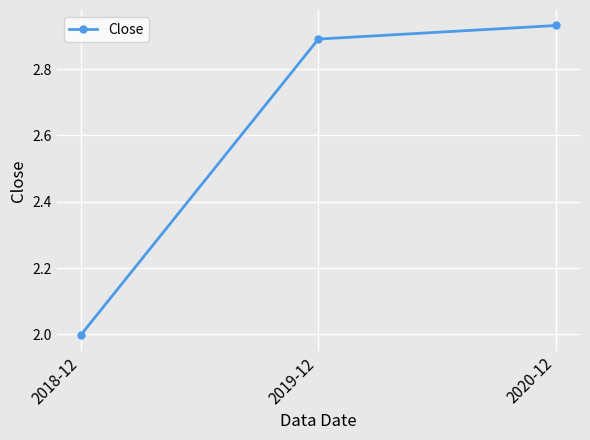

The chart shows a value of 1.6 at 2019-12. True or false?

False